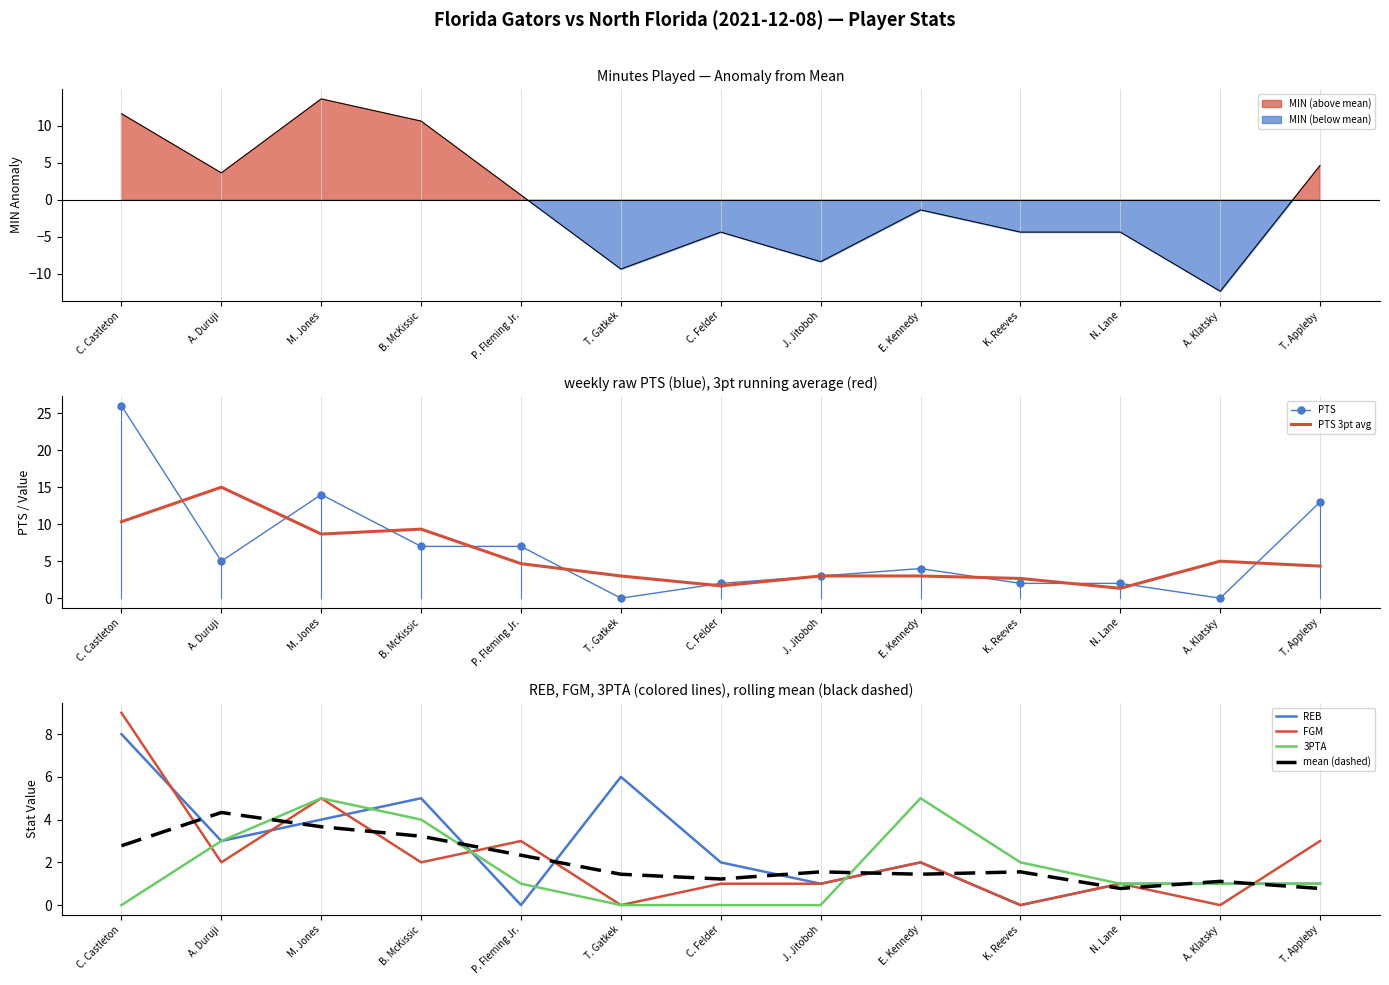

What is the difference between the mean (dashed) values at A. Duruji and T. Gatkek?

2.9